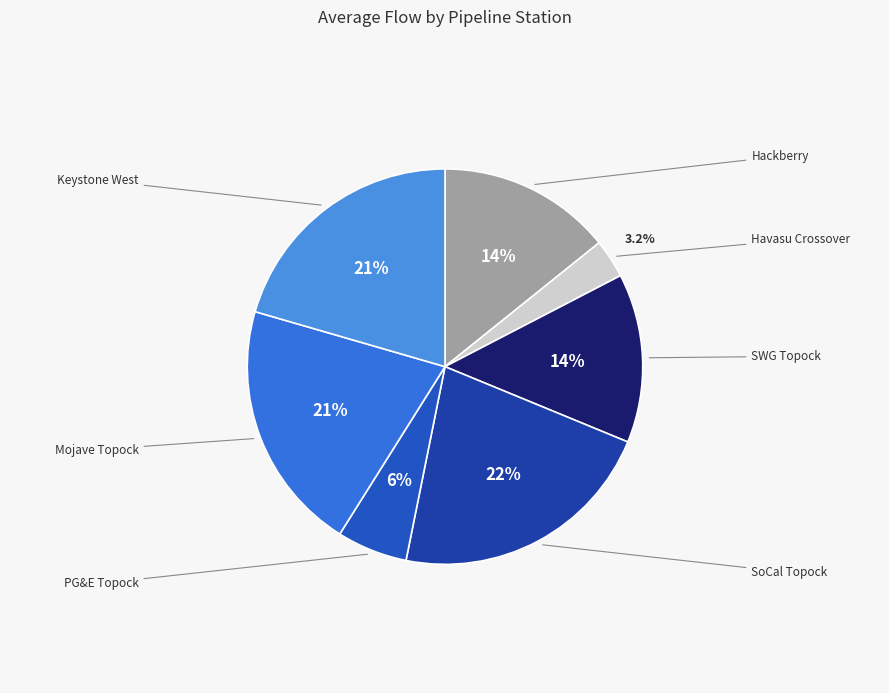

True or false: Mojave Topock accounts for 21% of the total.

True